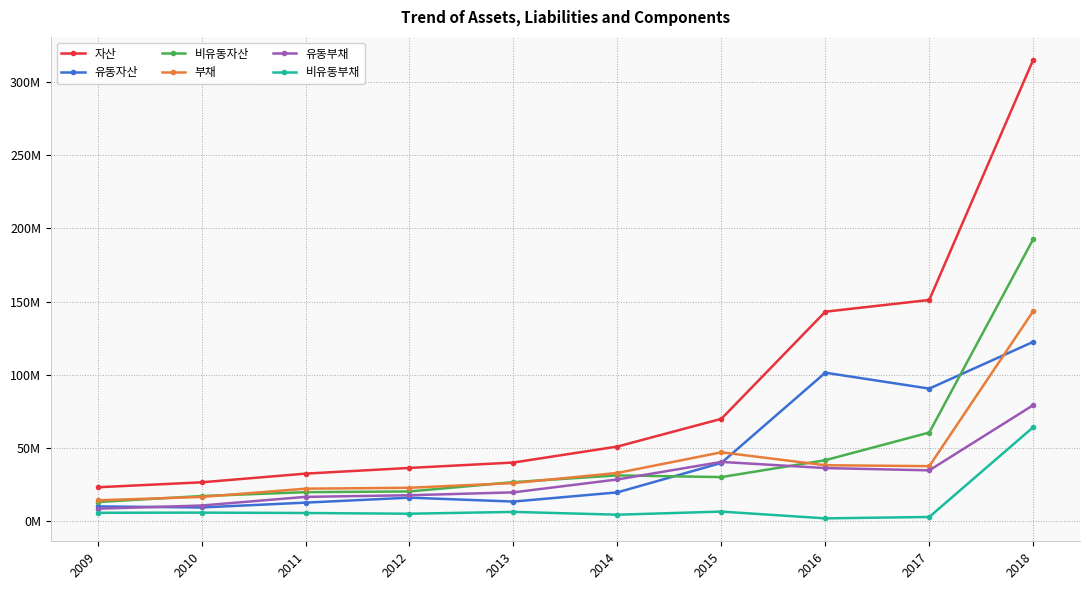

Where does the 비유동자산 series first go above 30110495?

2014